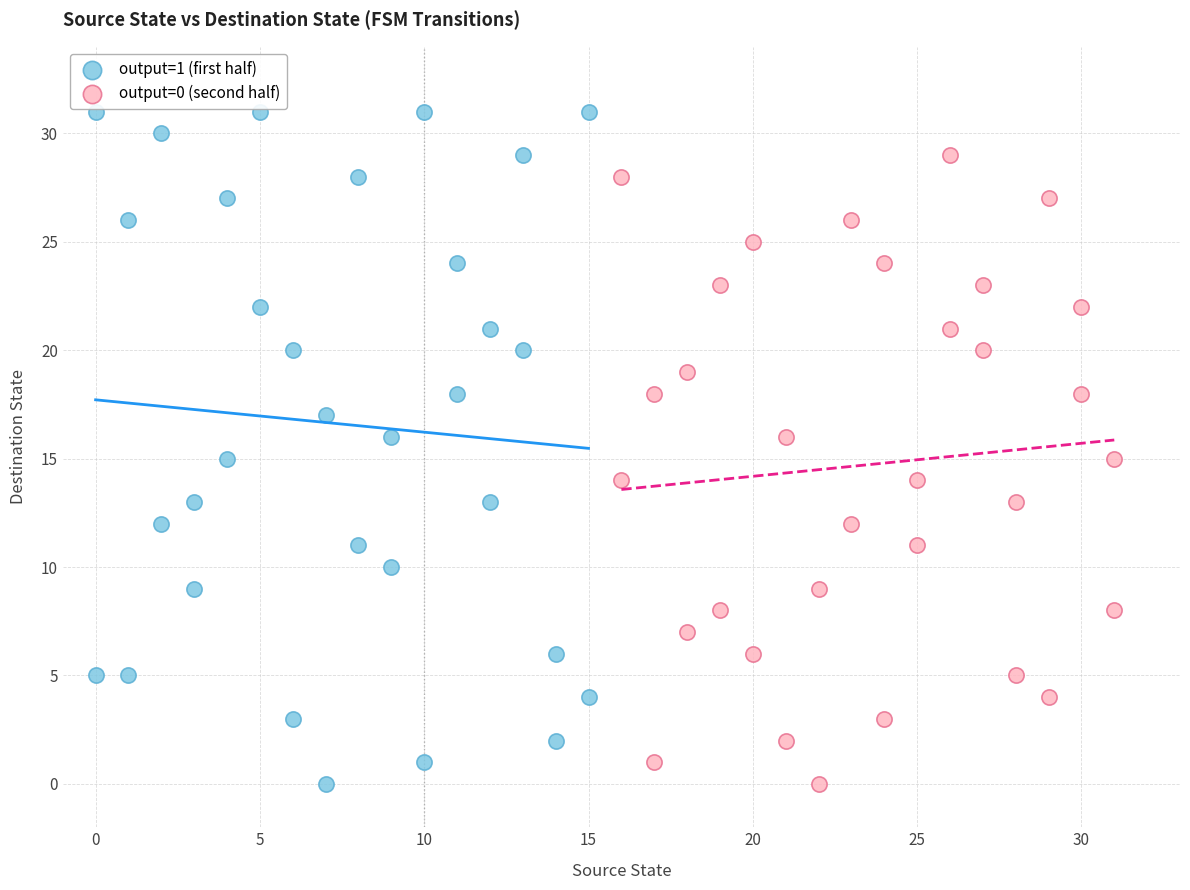

Which series reaches the maximum Y coordinate?

output=1 (first half)